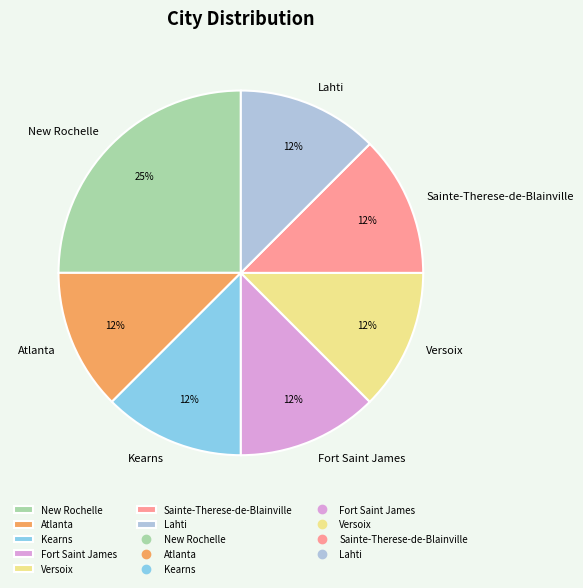

Is it true that Kearns is 6% of the pie?

False